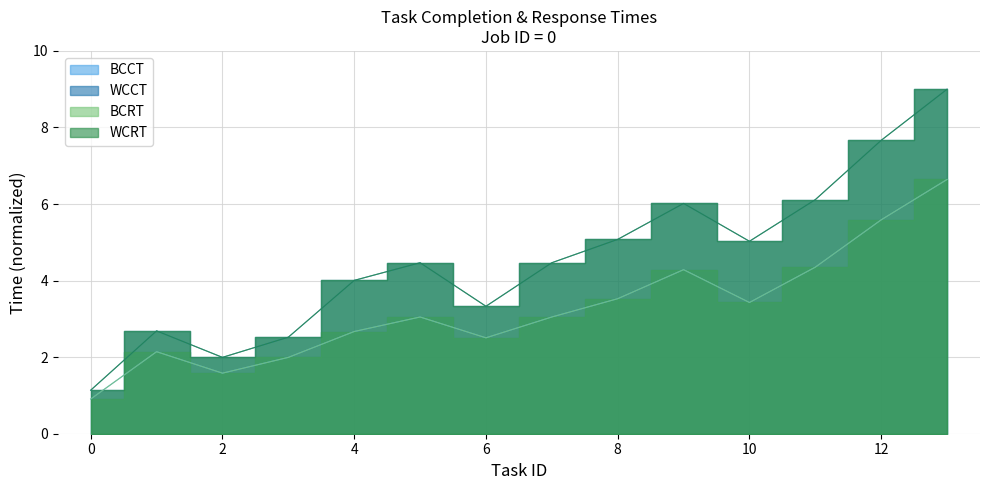

Does the chart display data point markers on the line(s)?

No